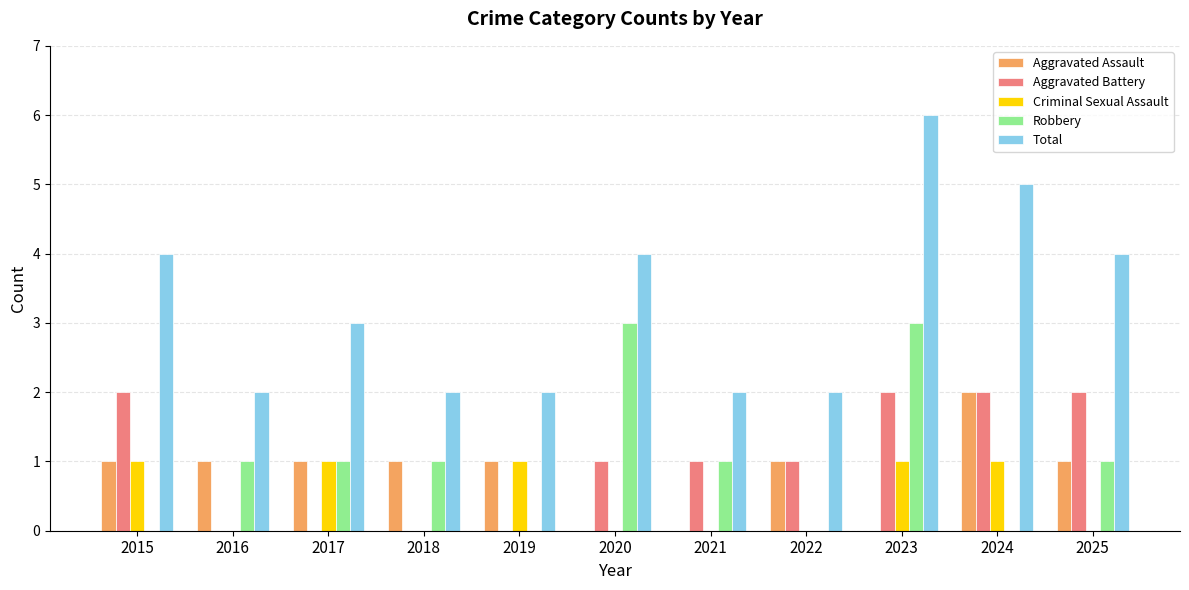

At which category is the sum across all series the highest?

2023